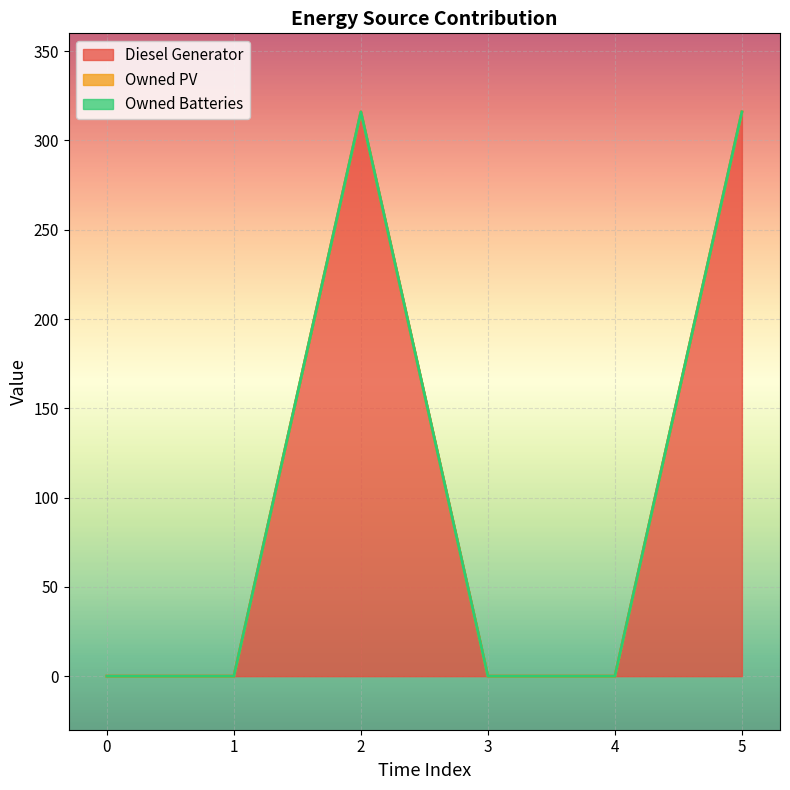

In Diesel Generator, how many points are higher than both neighbors (excluding endpoints)?

1